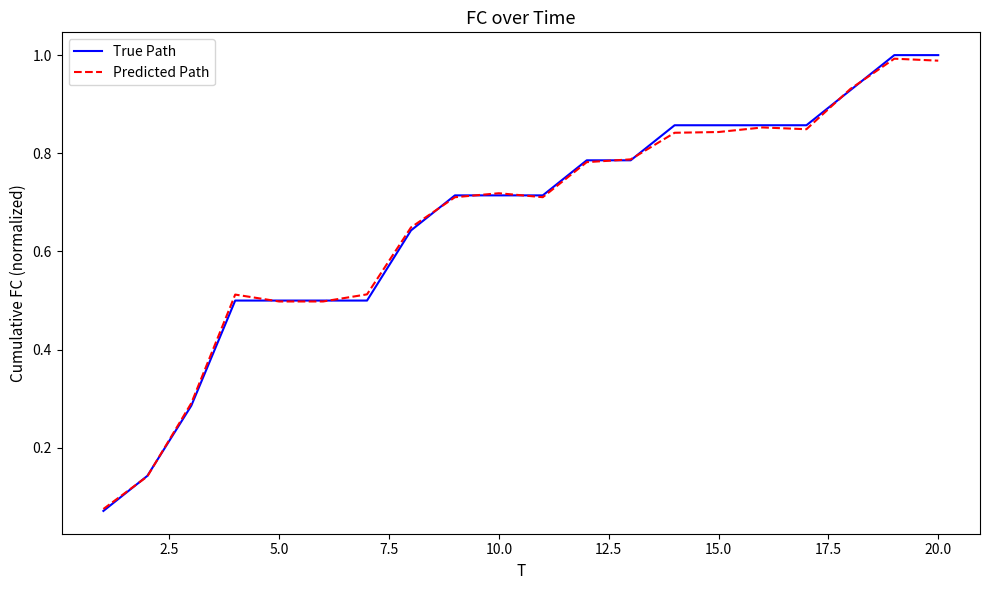

Which series has the largest range (max minus min)?

True Path